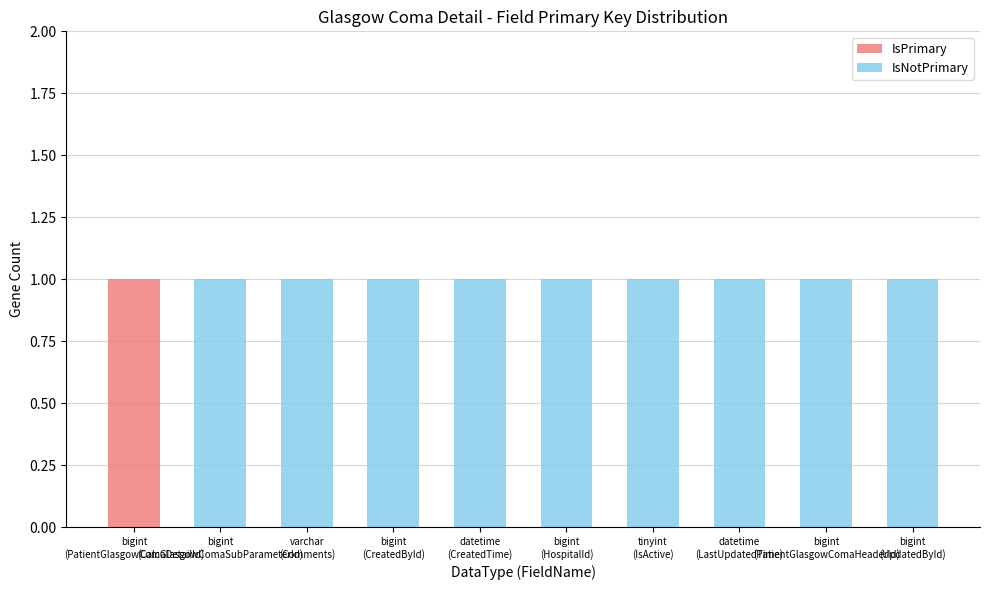

How many distinct data groups are displayed?

2